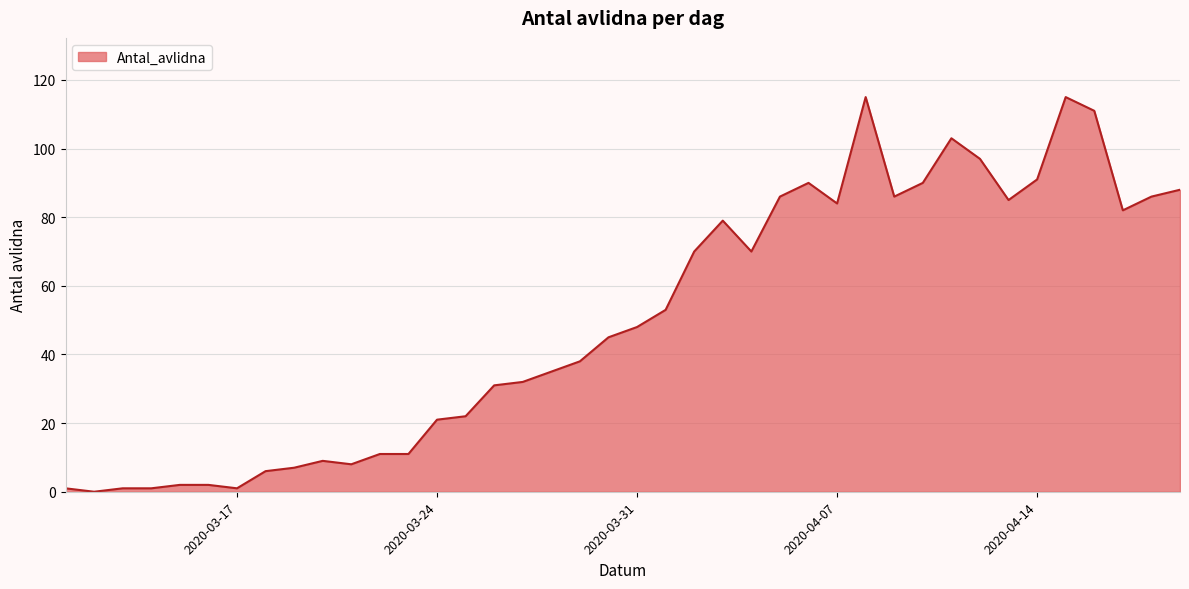

How many positive values are there?

39